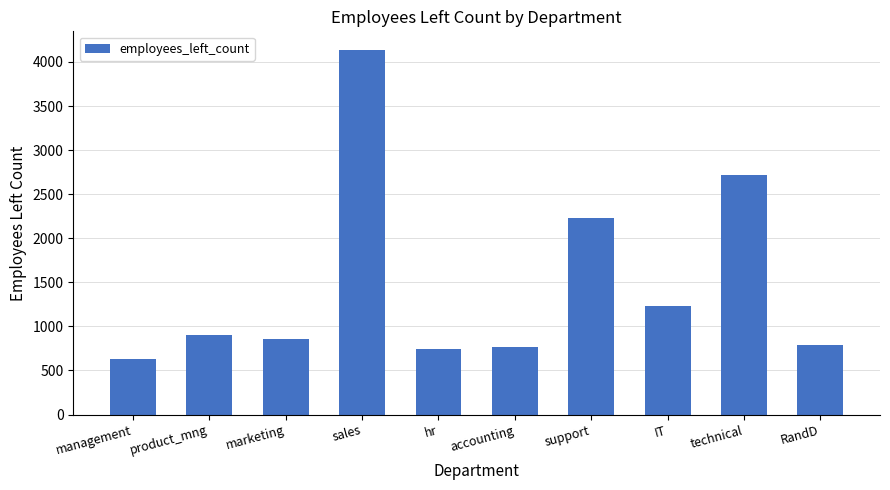

At which label is the value closest to 2385?

support